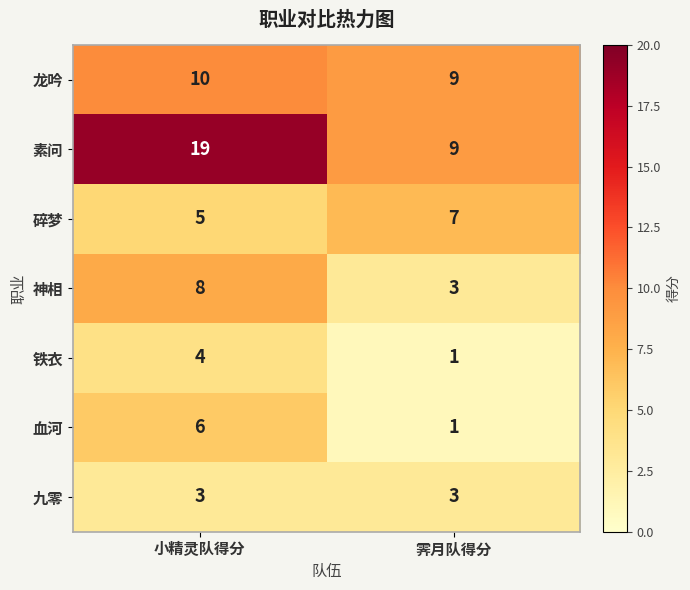

At which label is 神相 closest to 5?

霁月队得分